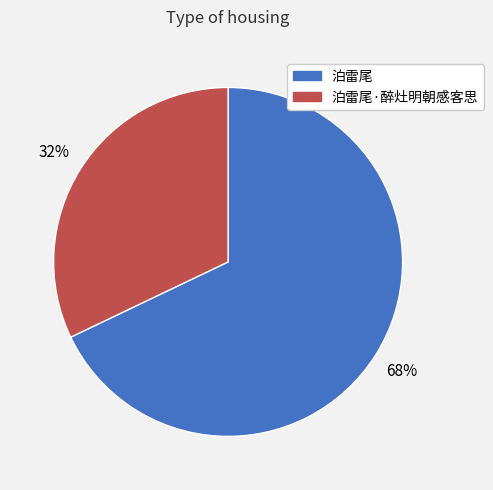

Is there any slice that represents more than half of the pie?

Yes